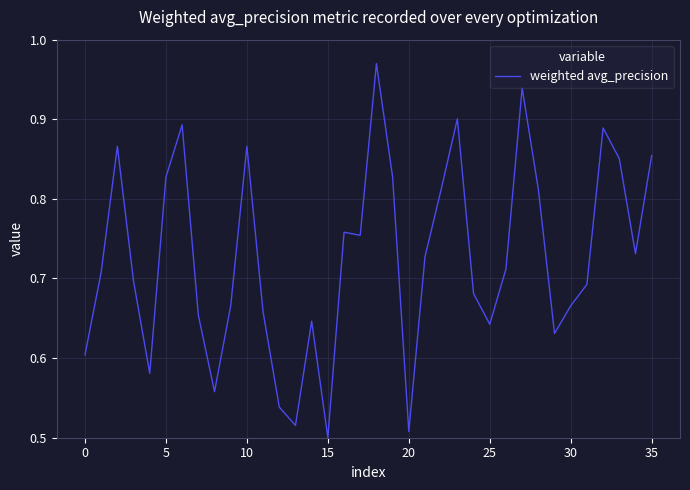

How many lines are shown in the chart?

1